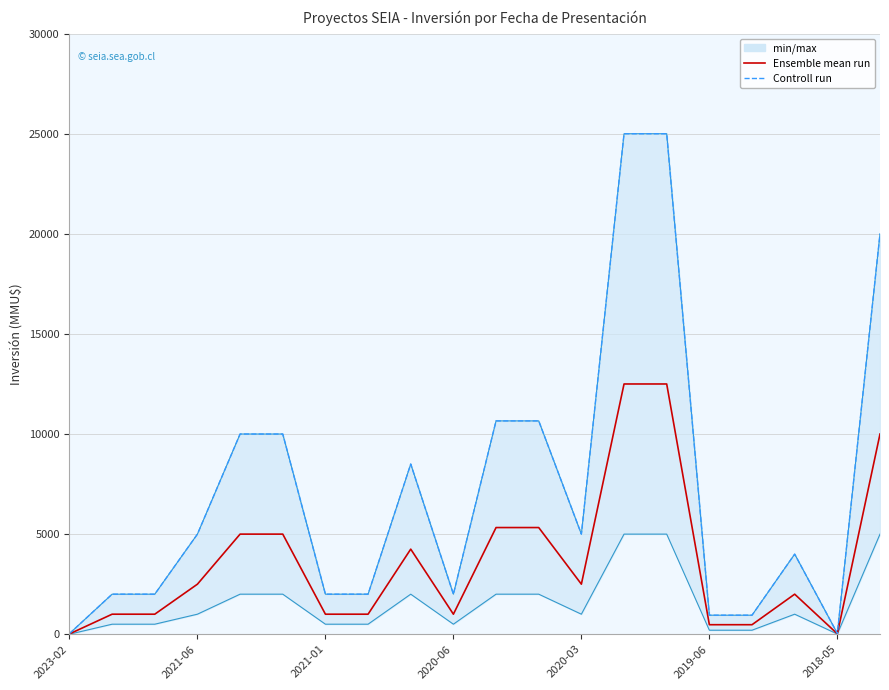

At which category does the chart reach its peak across all series?

13